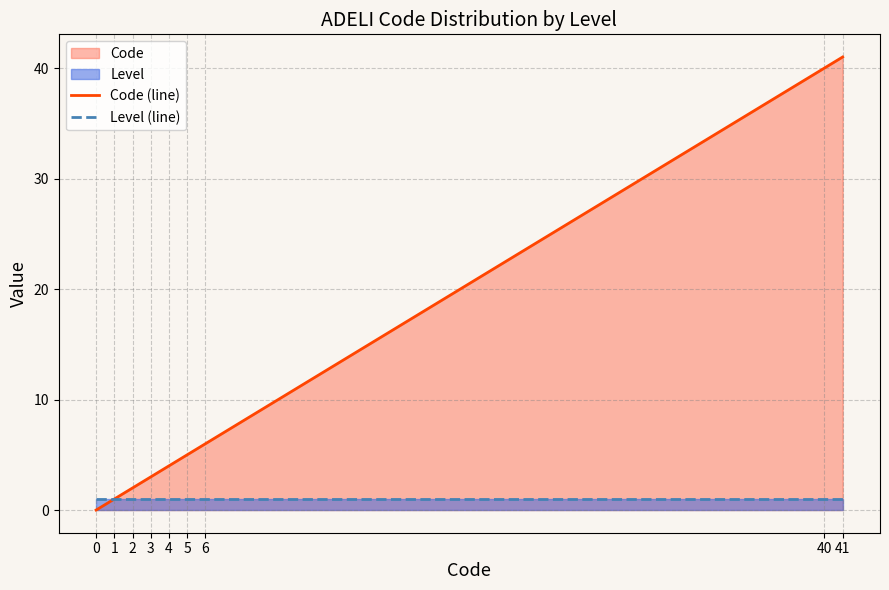

Rank the categories by Code (line) value from highest to lowest.

41, 40, 6, 5, 4, 3, 2, 1, 0